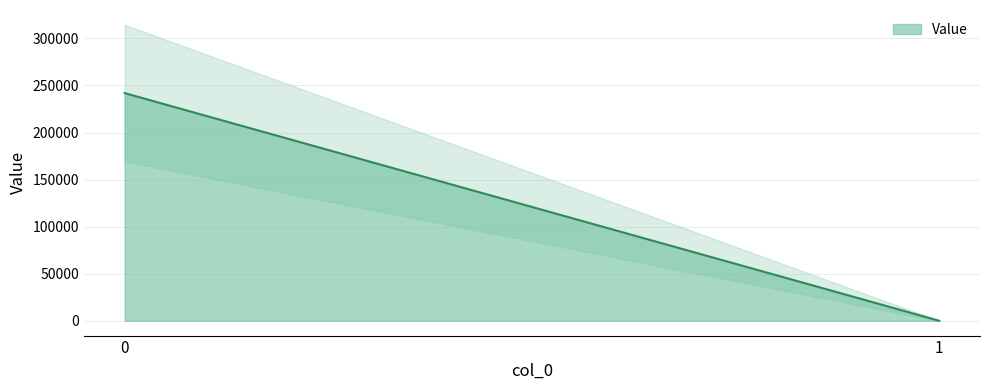

True or false: the data shows 105002.1 at 0.

False